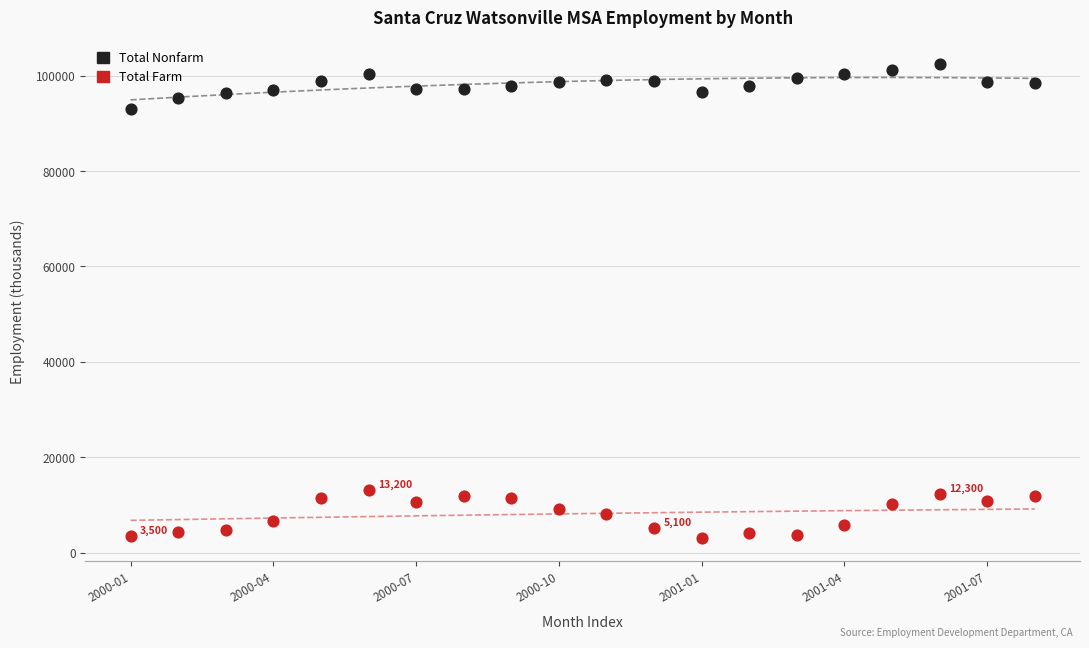

What are all the series names shown in the legend?

Total Nonfarm, Total Farm